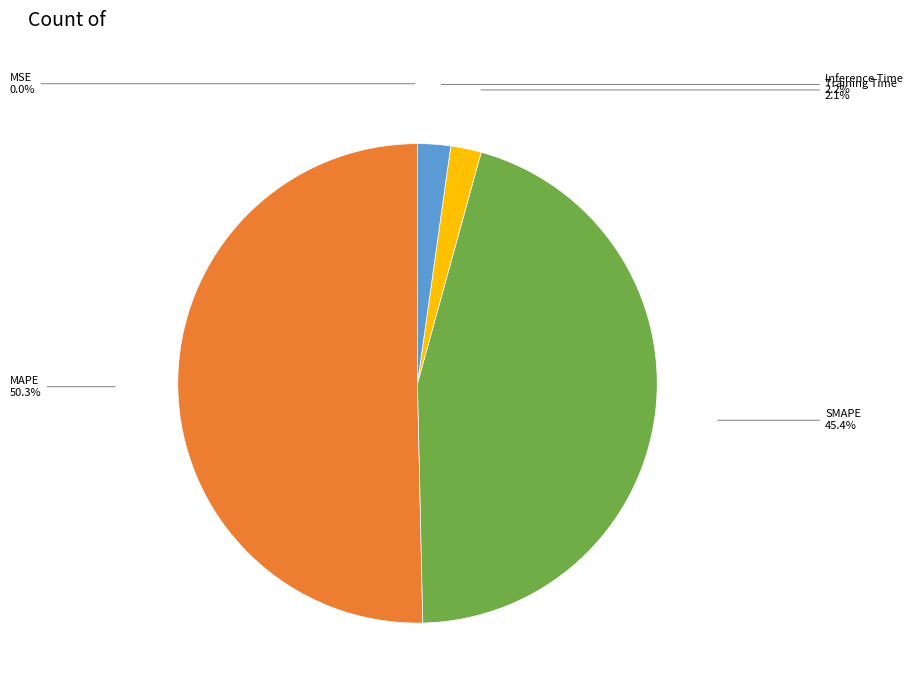

Is the sum of Inference Time and MAPE greater than half?

Yes